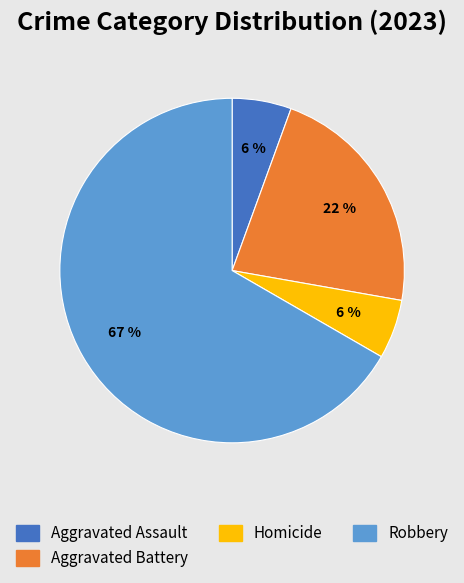

Combined, do Homicide and Aggravated Assault account for over 50%?

No